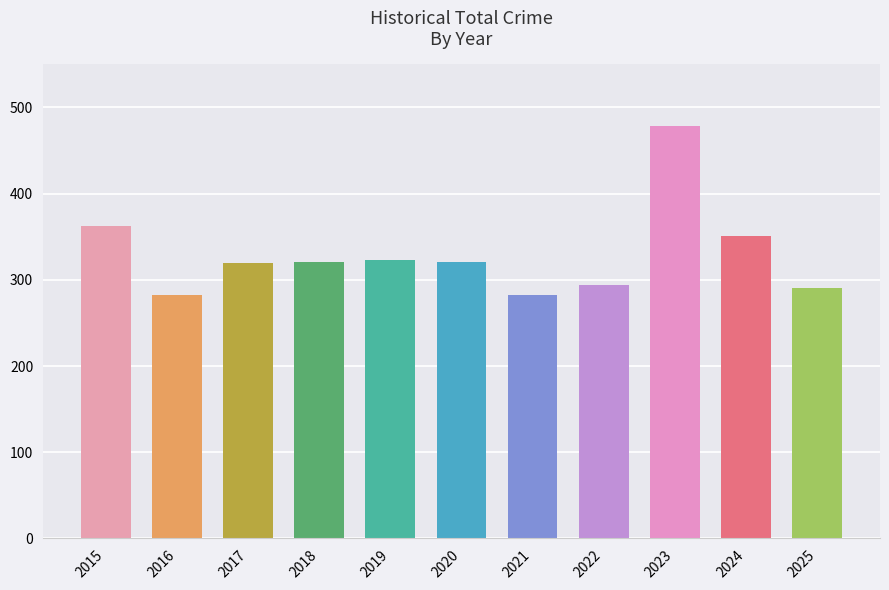

What is the change in value from 2016 to 2020?

+39